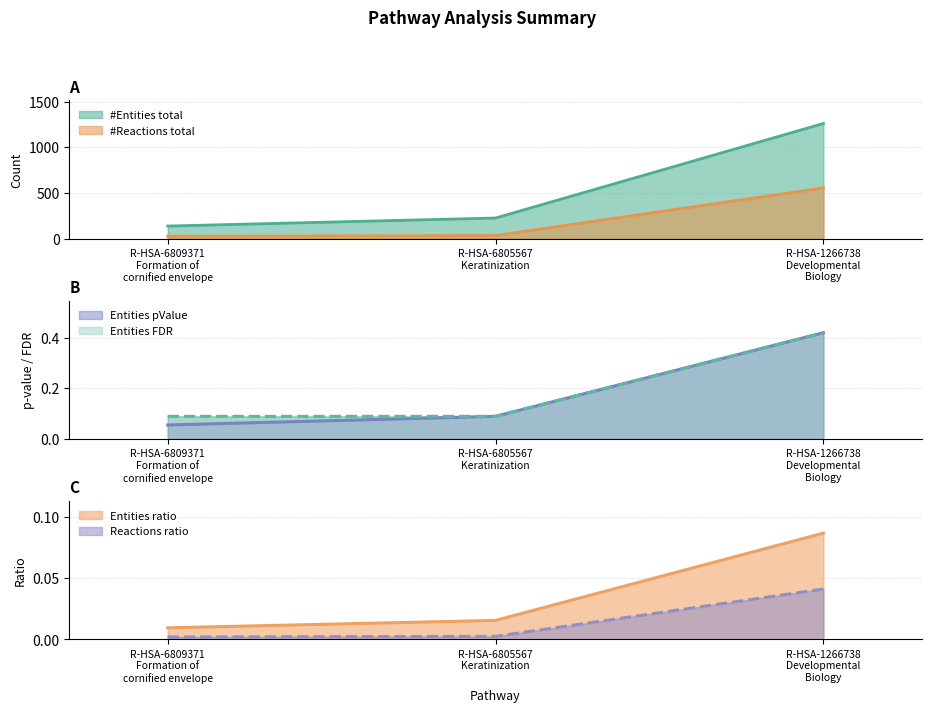

What is the difference between the maximum and second lowest values in the #Reactions total series?

522.0